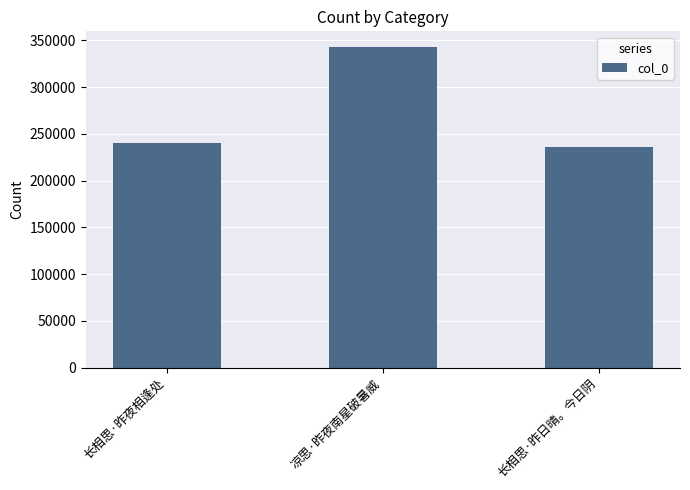

At which category does the chart reach its peak across all series?

凉思·昨夜南星破暑威